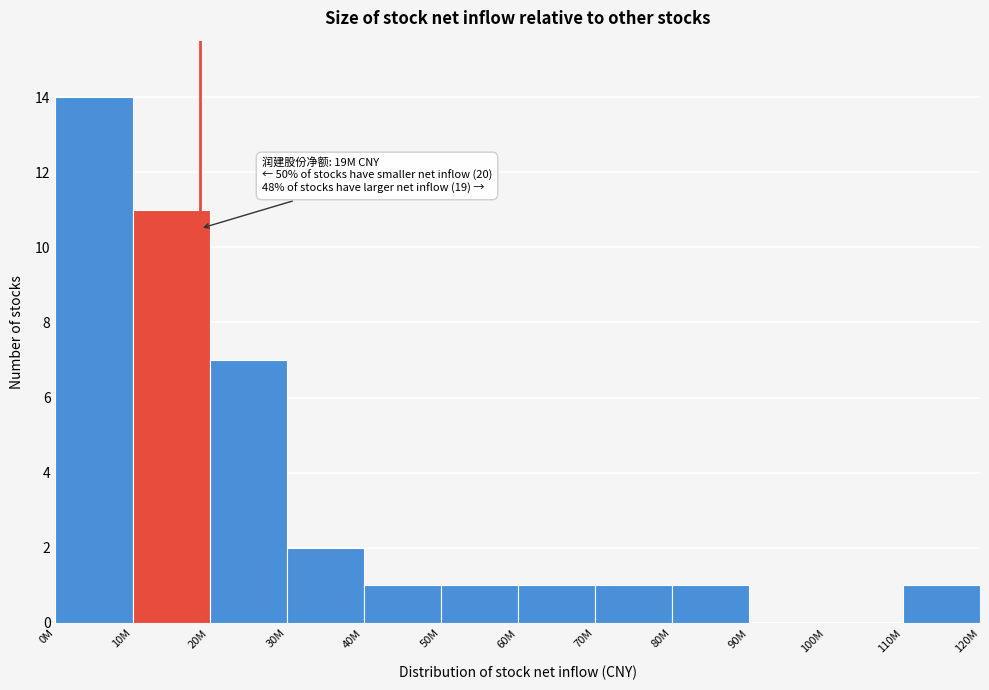

Reading left to right, transcribe all the data shown in this chart.

0M=14	10M=11	20M=7	30M=2	40M=1	50M=1	60M=1	70M=1	80M=1	90M=0	100M=0	110M=1